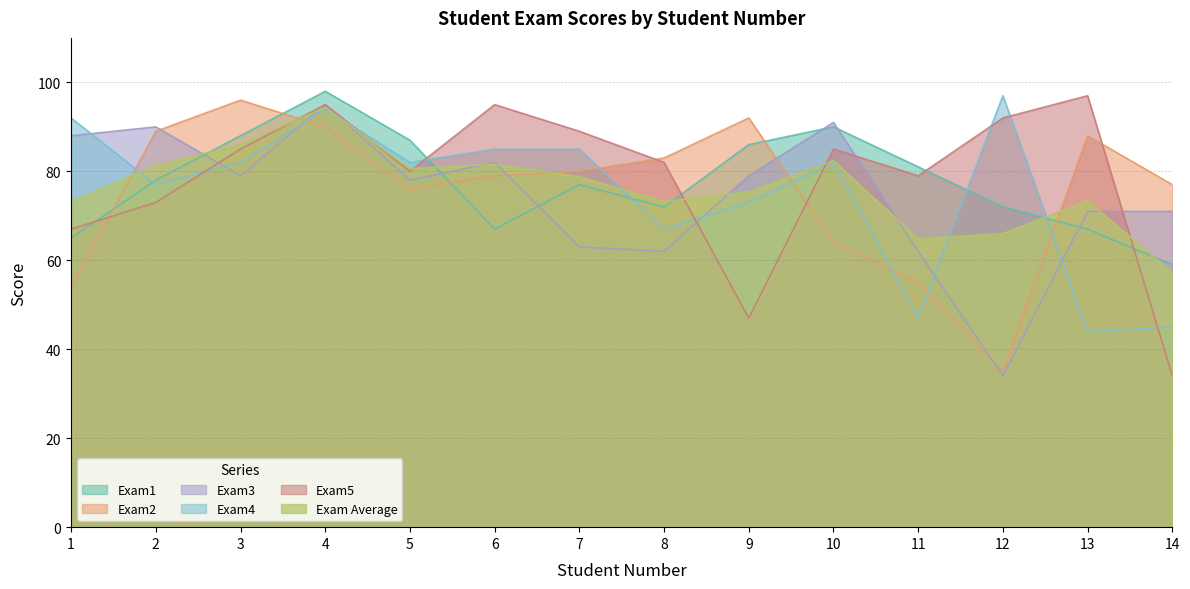

What is the value of the Exam_Average point at the 2nd from the left?

81.4